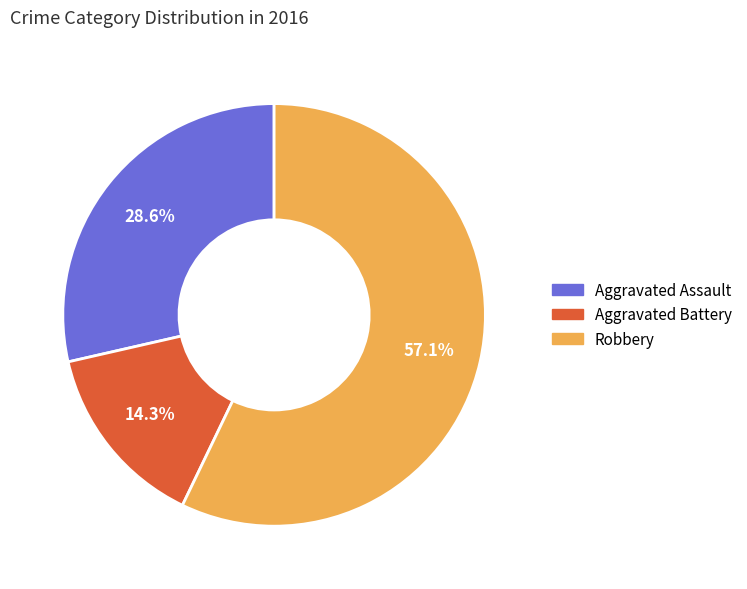

Is there a majority slice in this chart?

Yes